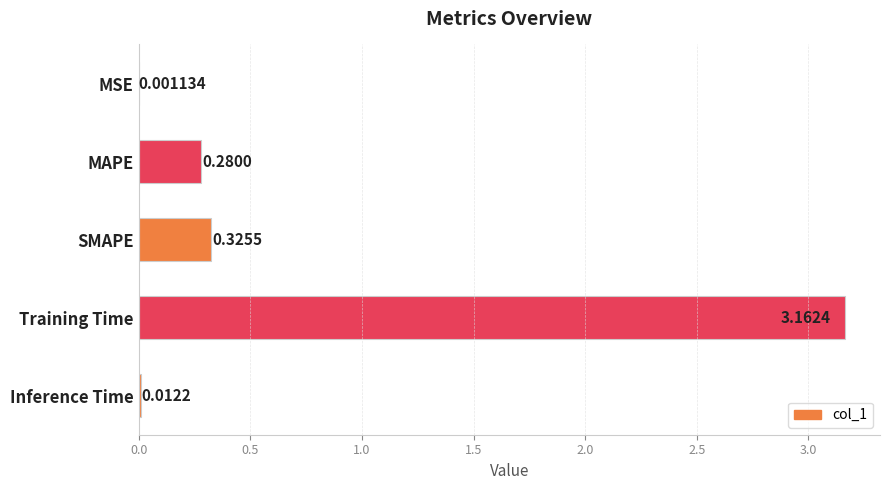

Which label corresponds to the largest value in the chart?

Training Time